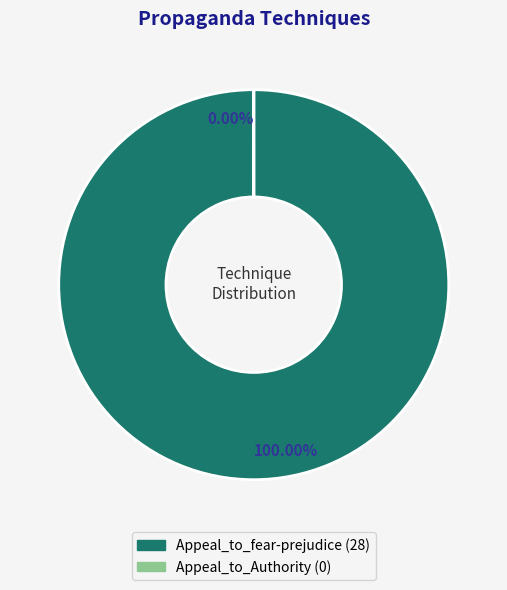

Which category has the biggest portion of the pie?

Appeal_to_fear-prejudice